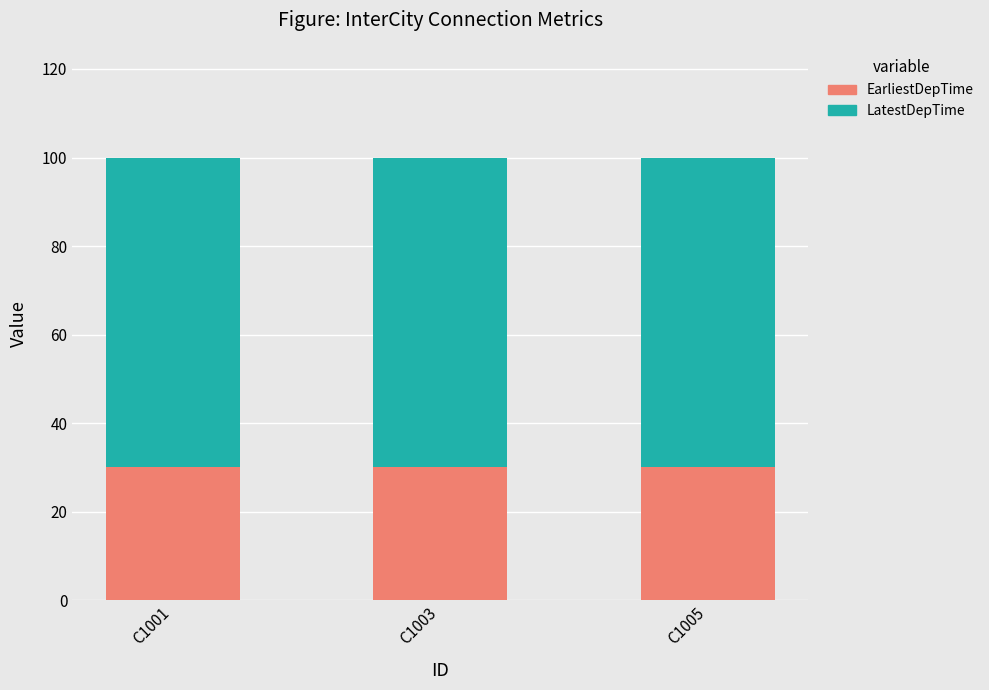

What is the average value of the EarliestDepTime series?

30